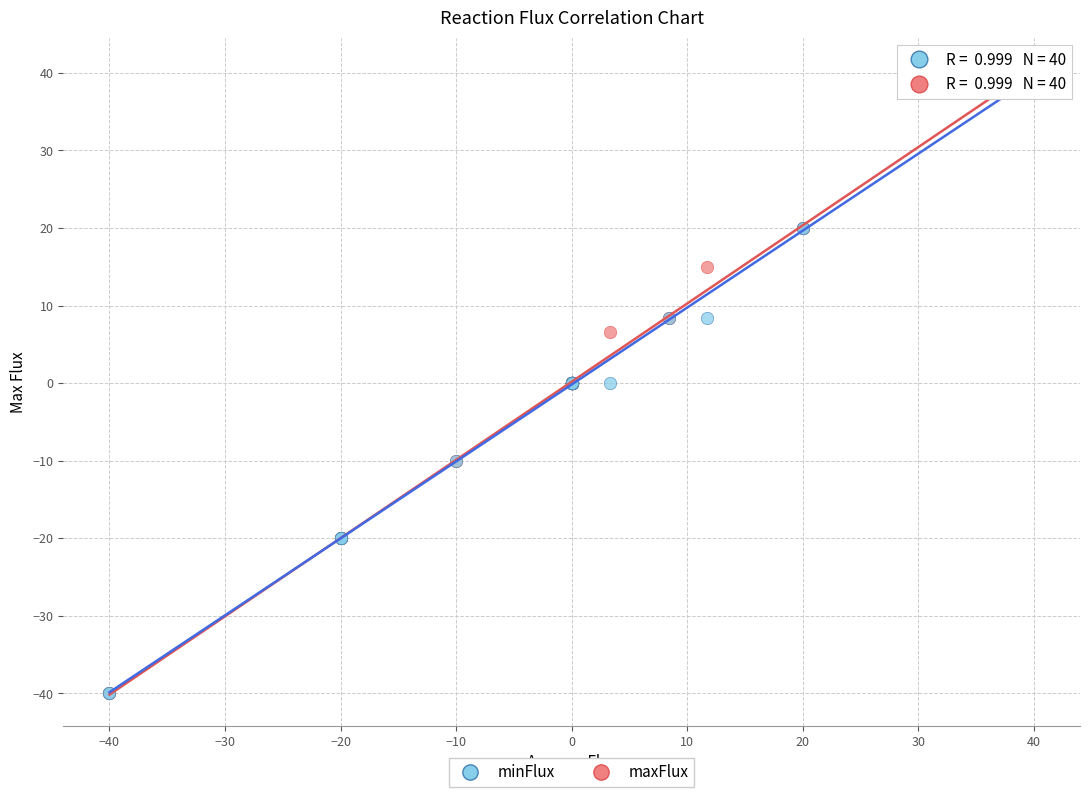

What are all the series names shown in the legend?

minFlux, maxFlux